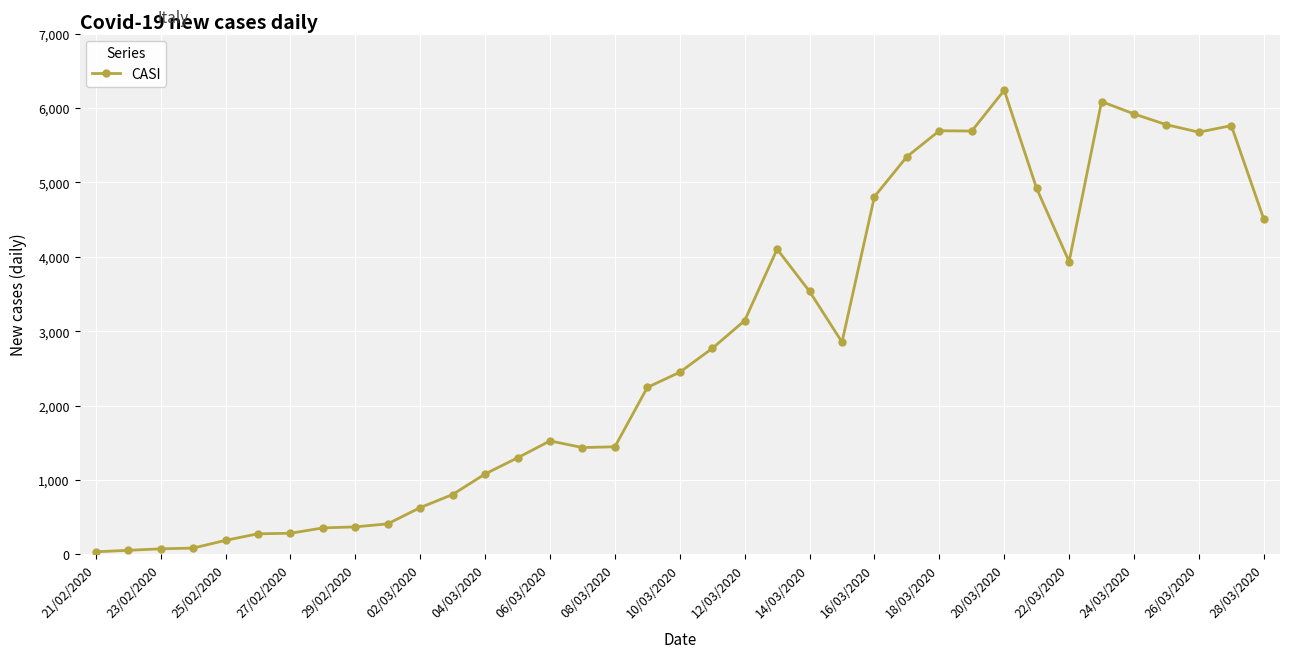

True or false: the data has more than 0 interior local peaks.

True